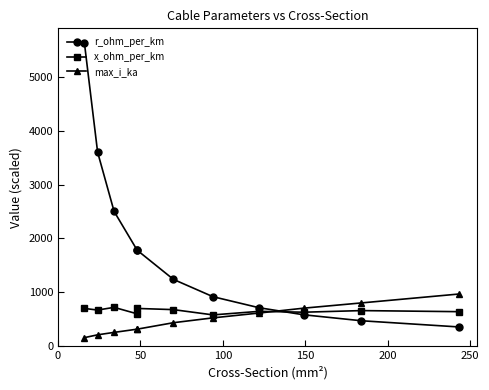

What is the highest value of the x_ohm_per_km series?

720.0